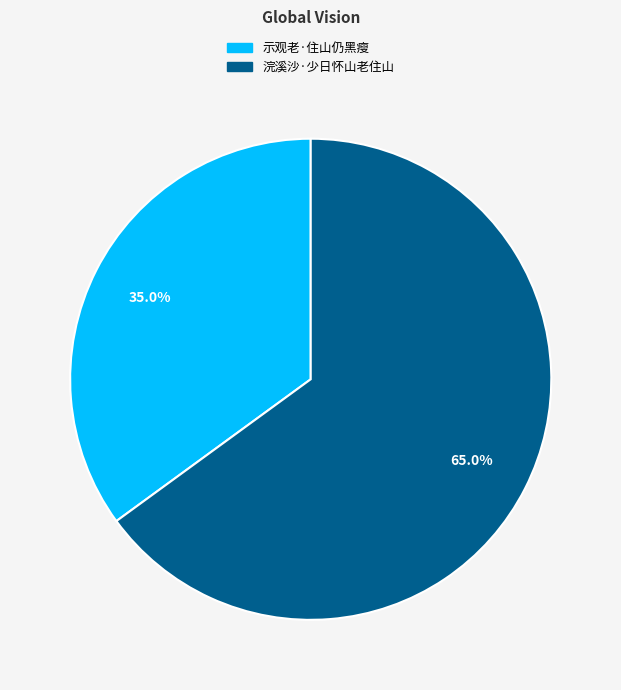

Approximately how many times larger is the value at 浣溪沙·少日怀山老住山 compared to 示观老·住山仍黑瘦?

1.9